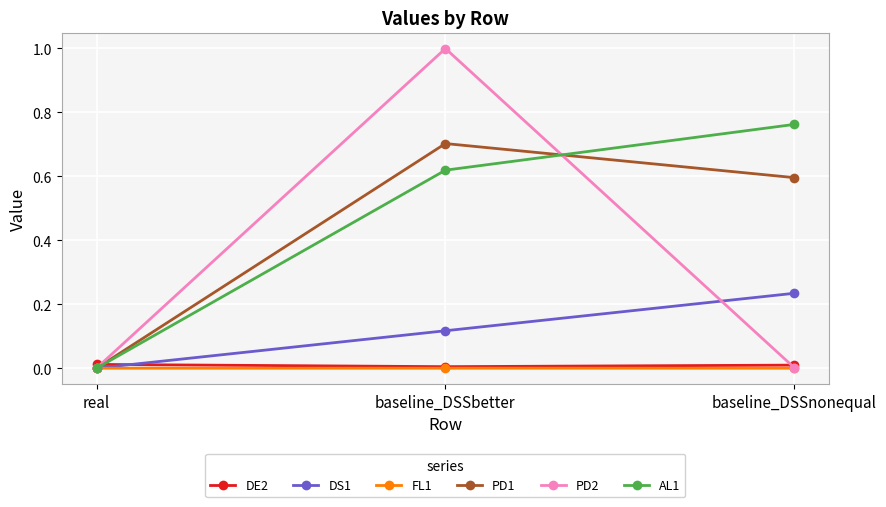

At which label does DS1 reach its peak?

baseline_DSSnonequal